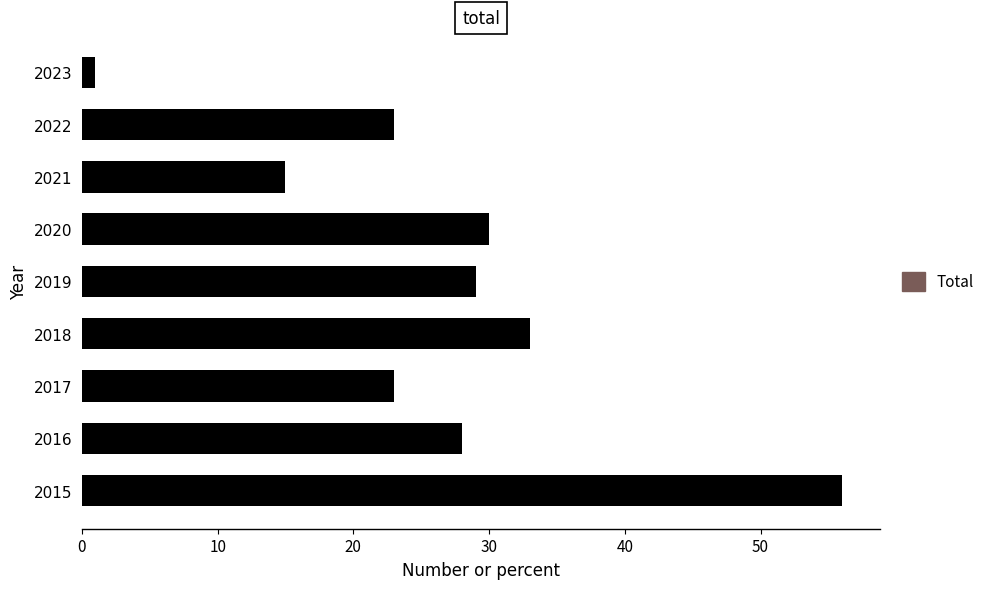

What is the difference between the maximum and second lowest values?

41